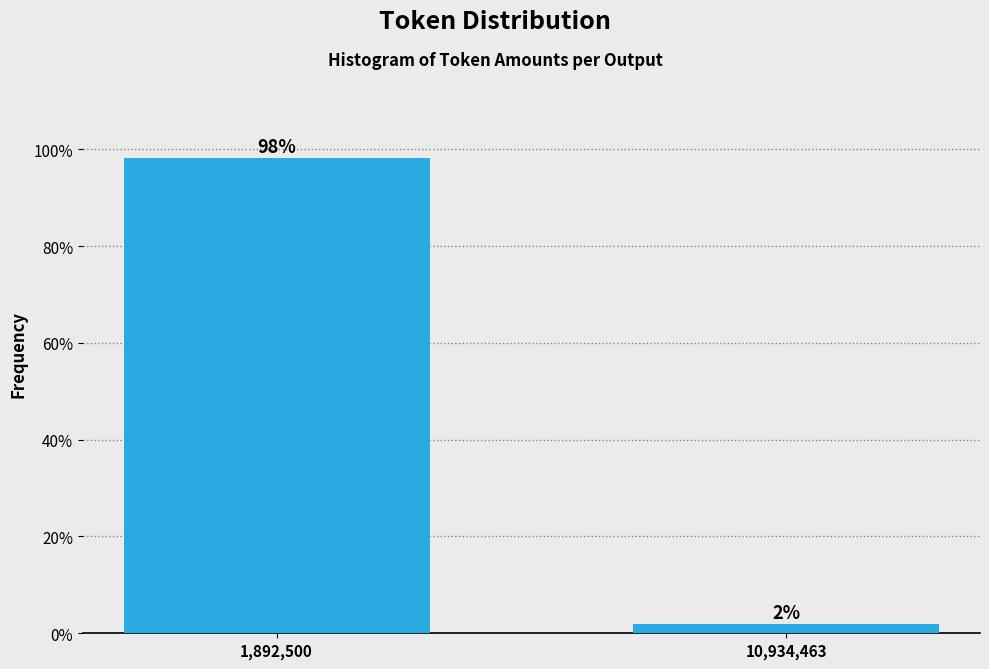

Between 10,934,463 and 1,892,500, which is larger?

1,892,500